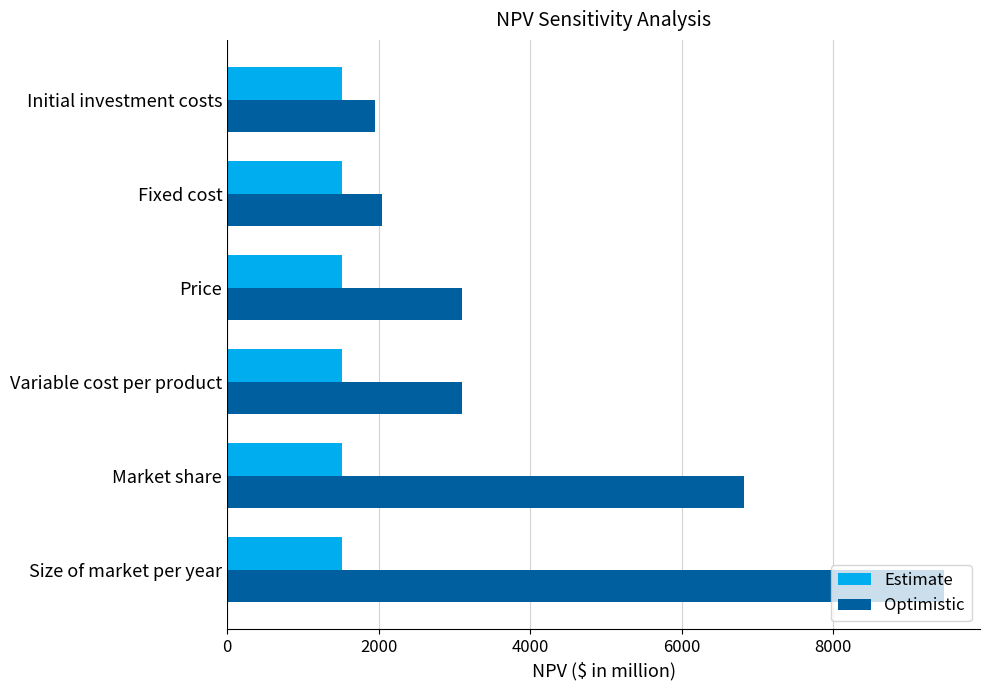

What is the difference between the maximum and second lowest values in the Optimistic series?

7415.0